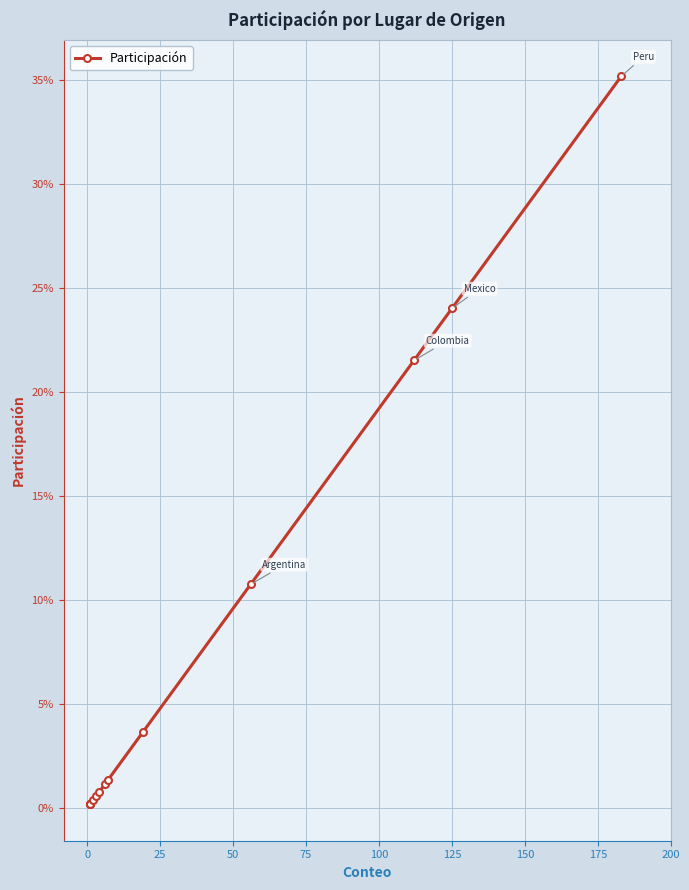

How many lines are shown in the chart?

1